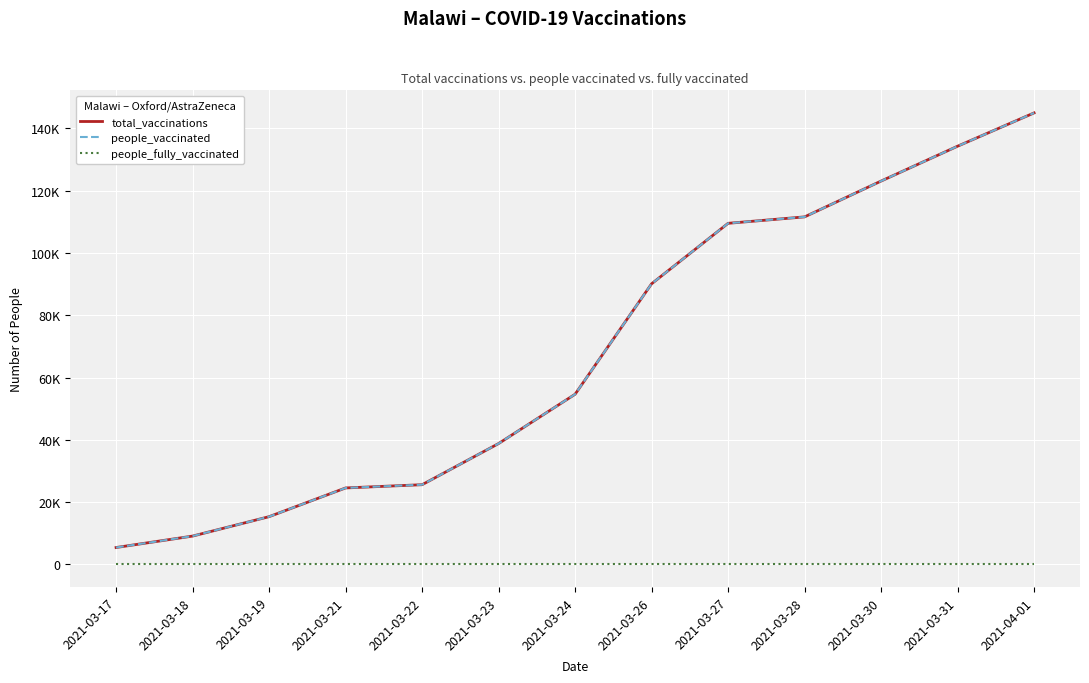

What is the difference between the highest and lowest values at 2021-03-21?

24550